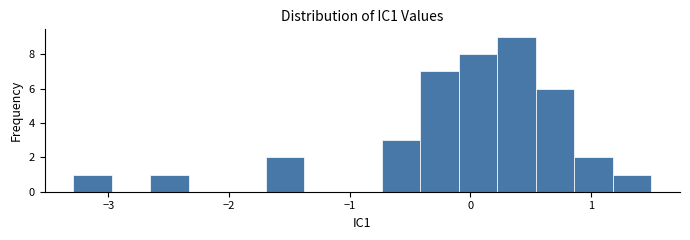

Read against the x-axis, roughly where is the centre of the tallest bar?

0.4